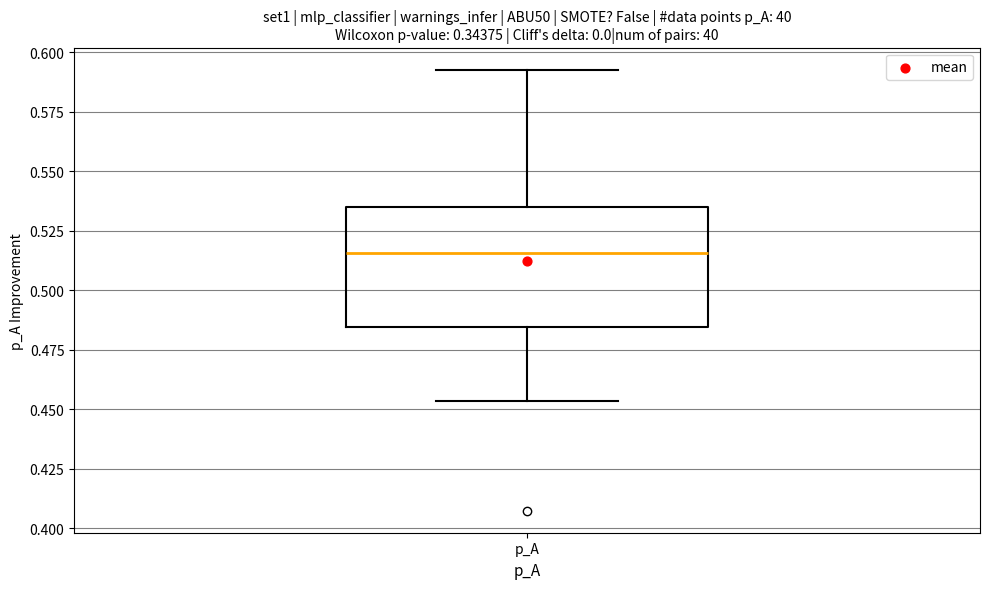

Where does the upper whisker of the box for p_A end on the y-axis? The values are not printed on the chart, so give them approximately, as read against the axis.

0.595